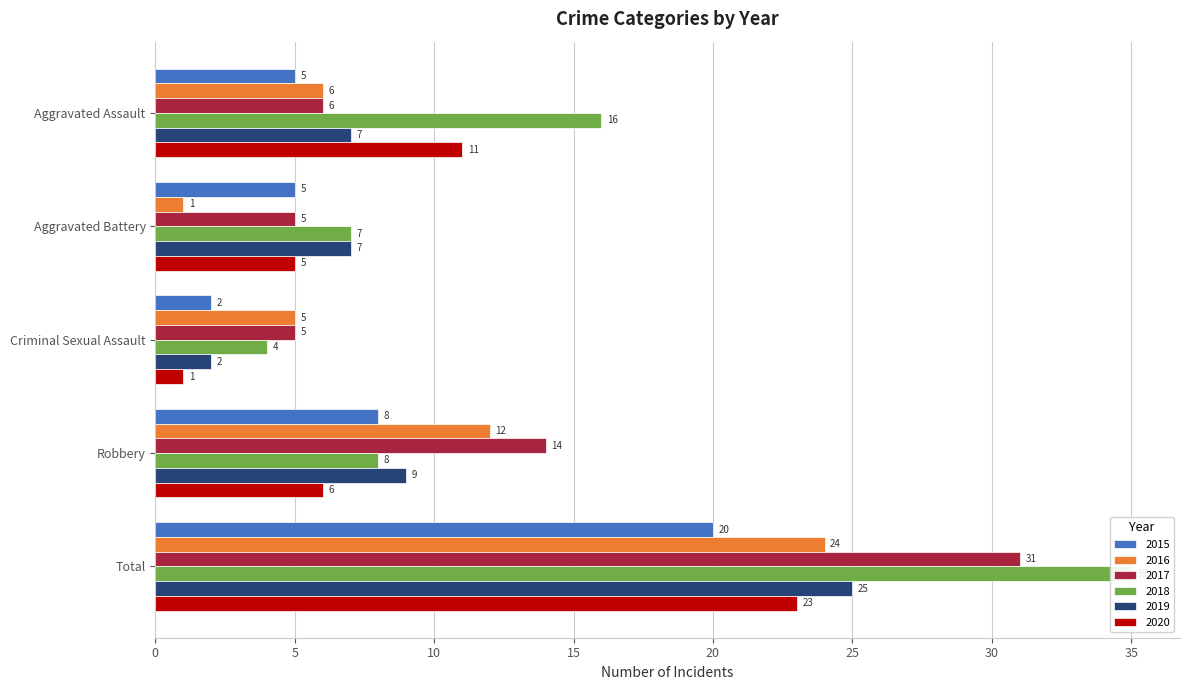

The value of 2016 at Aggravated Battery is 1. True or false?

True